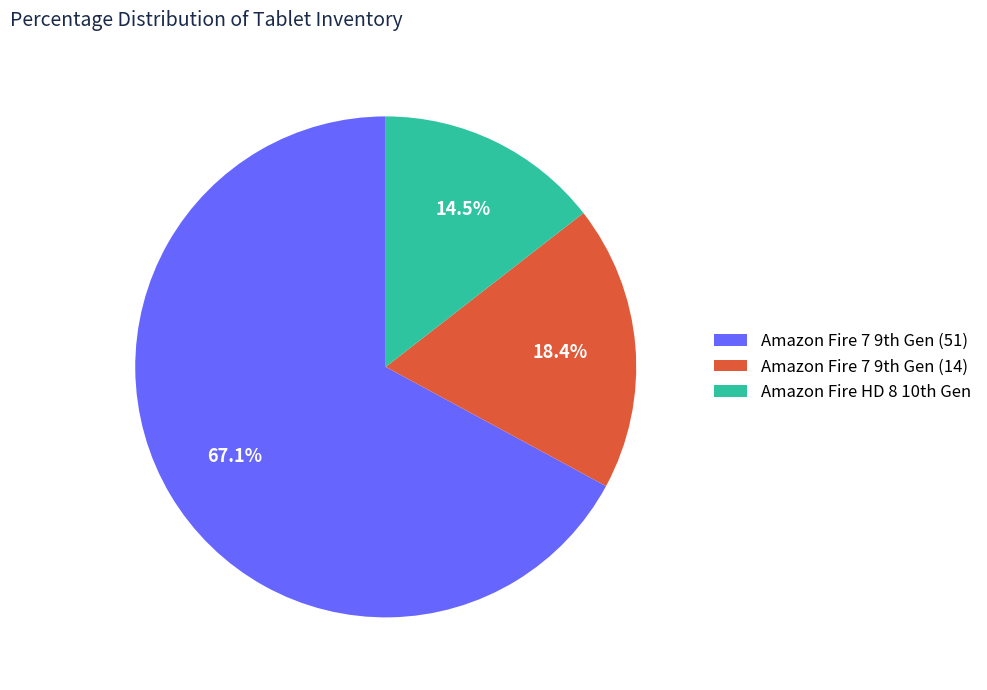

Does any single category account for the majority?

Yes